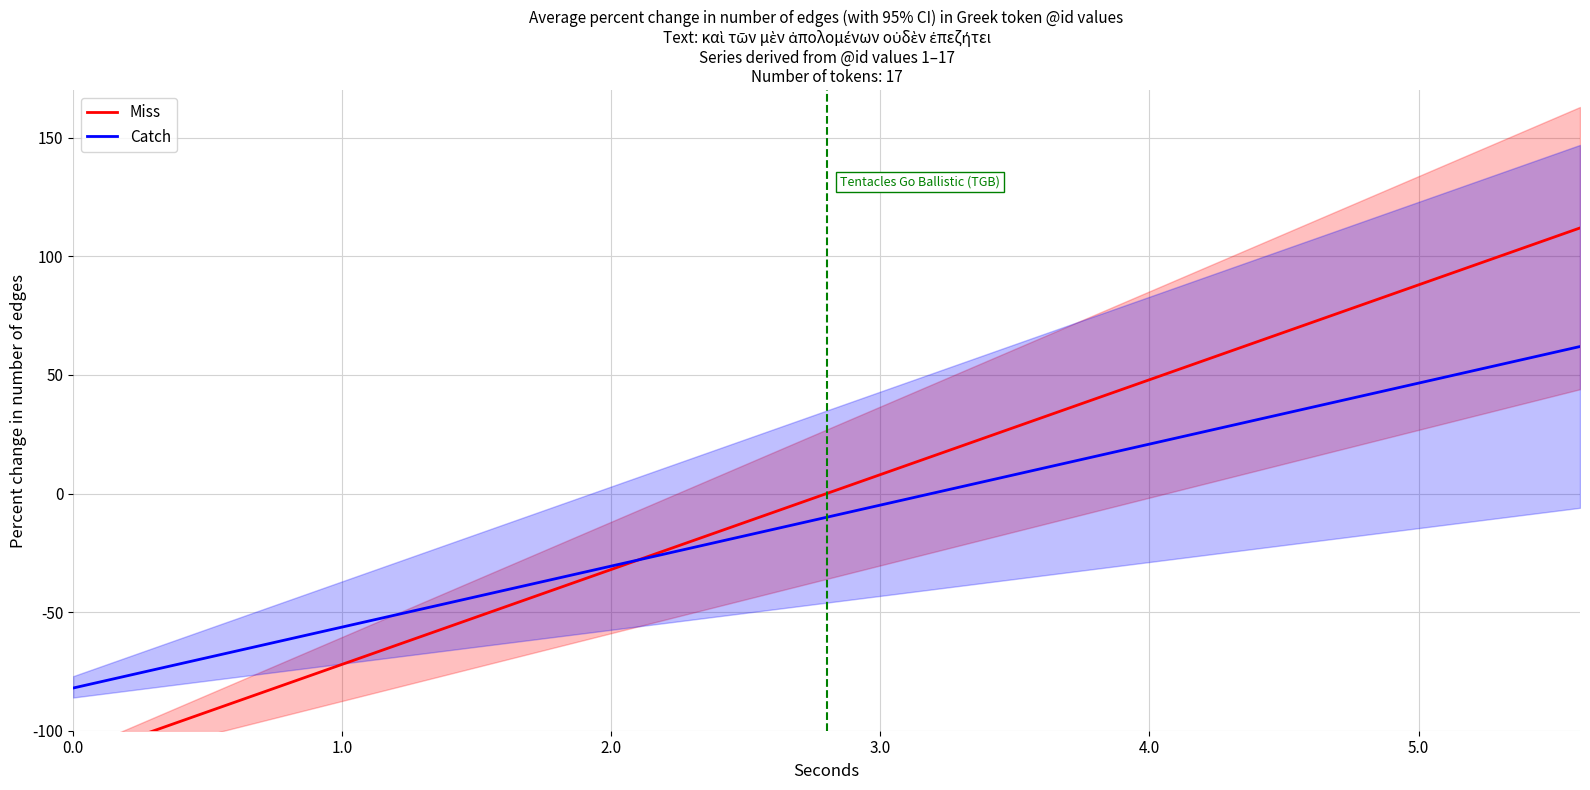

What is the lowest value of the Catch series?

-82